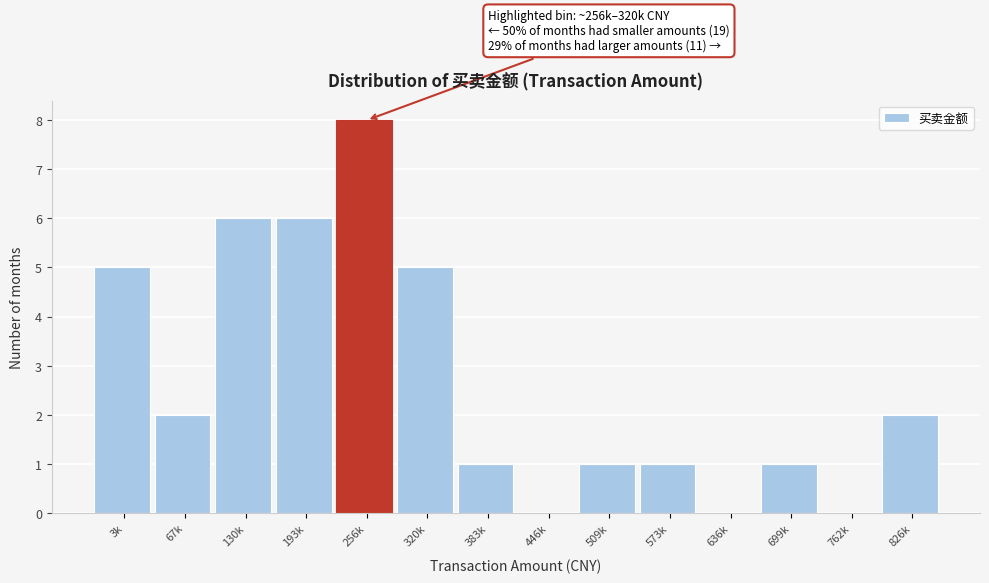

Reading left to right, transcribe all the data shown in this chart.

3k=5	67k=2	130k=6	193k=6	256k=8	320k=5	383k=1	446k=0	509k=1	573k=1	636k=0	699k=1	762k=0	826k=2